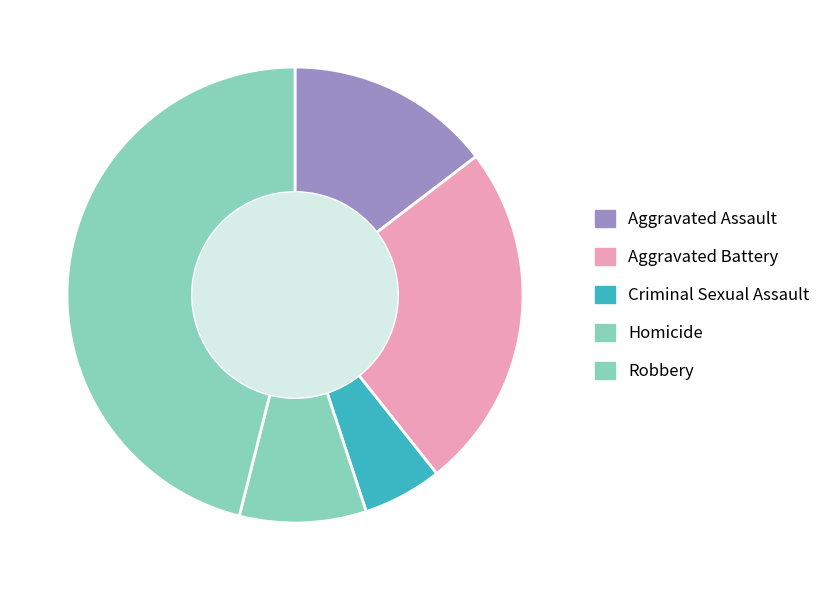

To the nearest percent, what portion does Criminal Sexual Assault represent?

6%